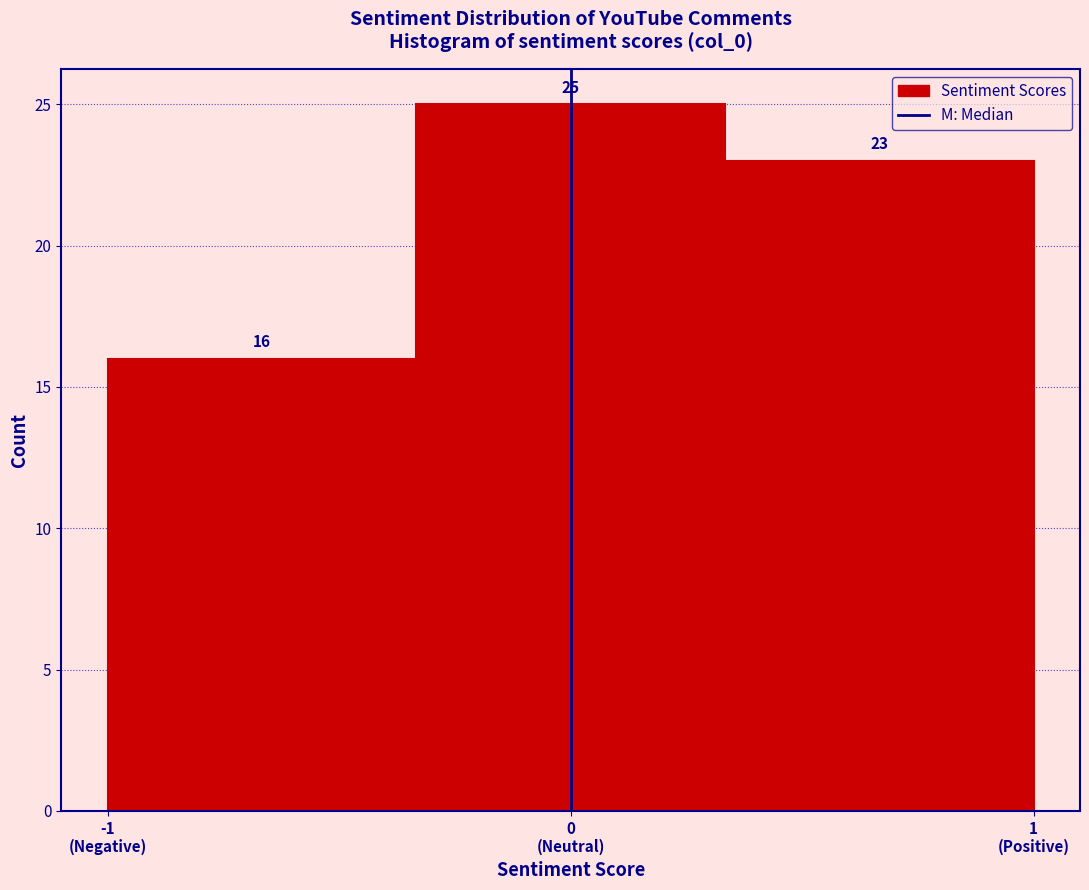

Reading left to right, transcribe all the data shown in this chart.

16	25	23